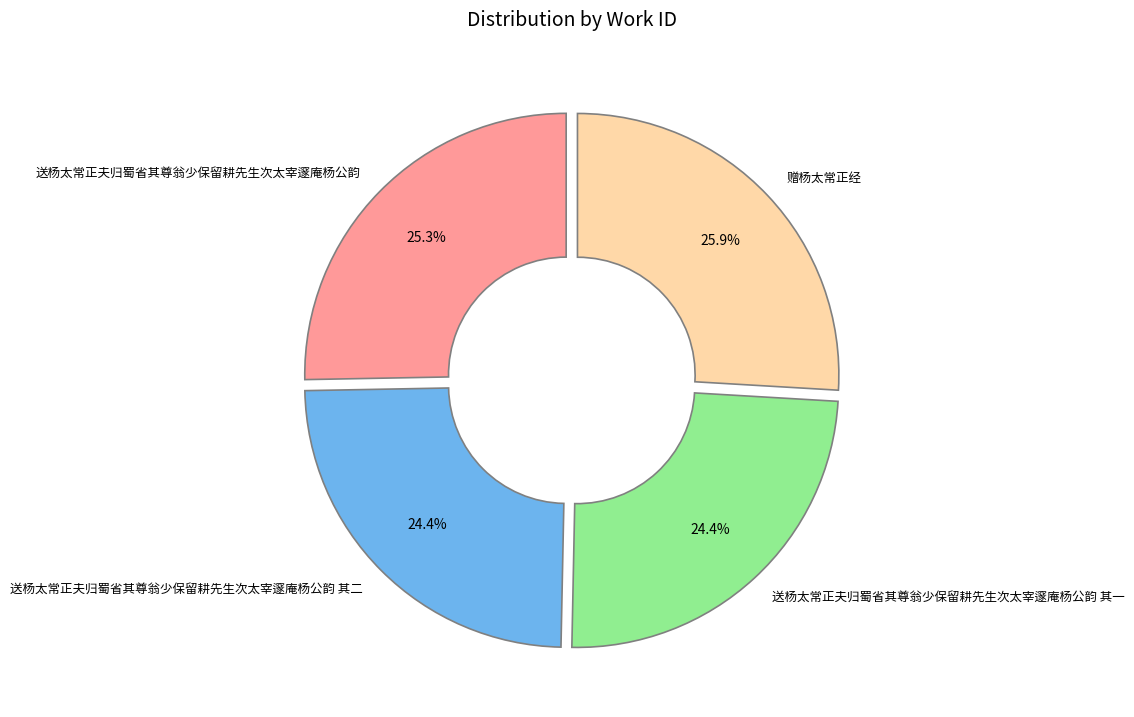

Which slice is the largest?

赠杨太常正经